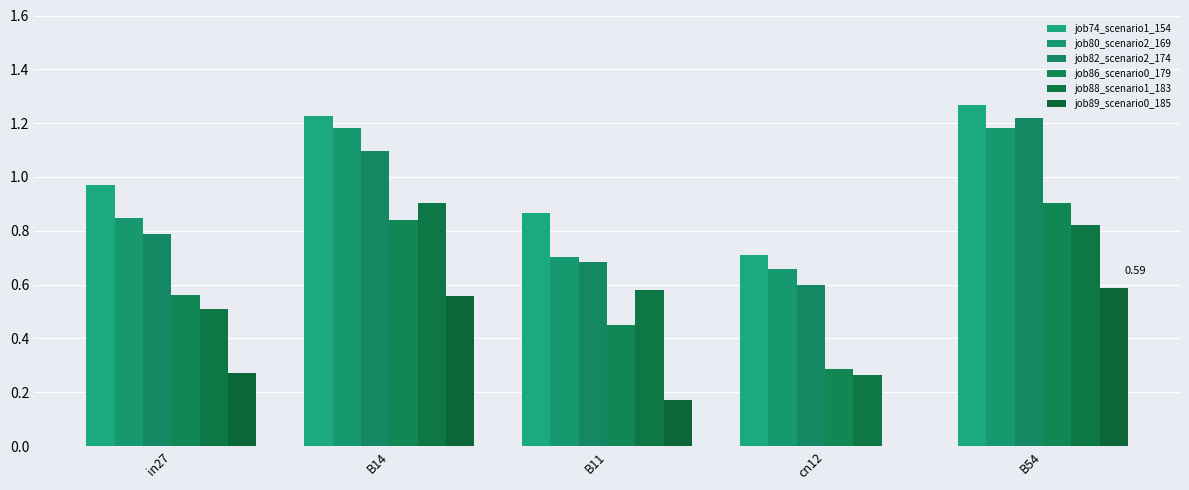

Does the chart contain stacked bars?

No